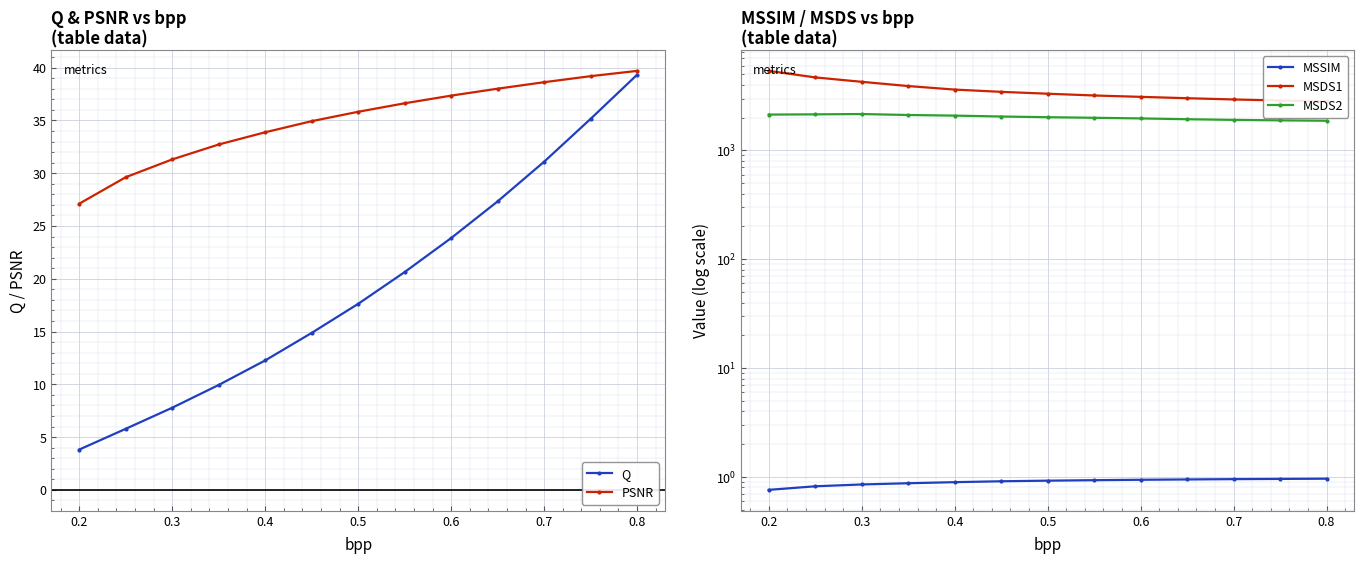

At how many categories does at least one series exceed 2817?

13